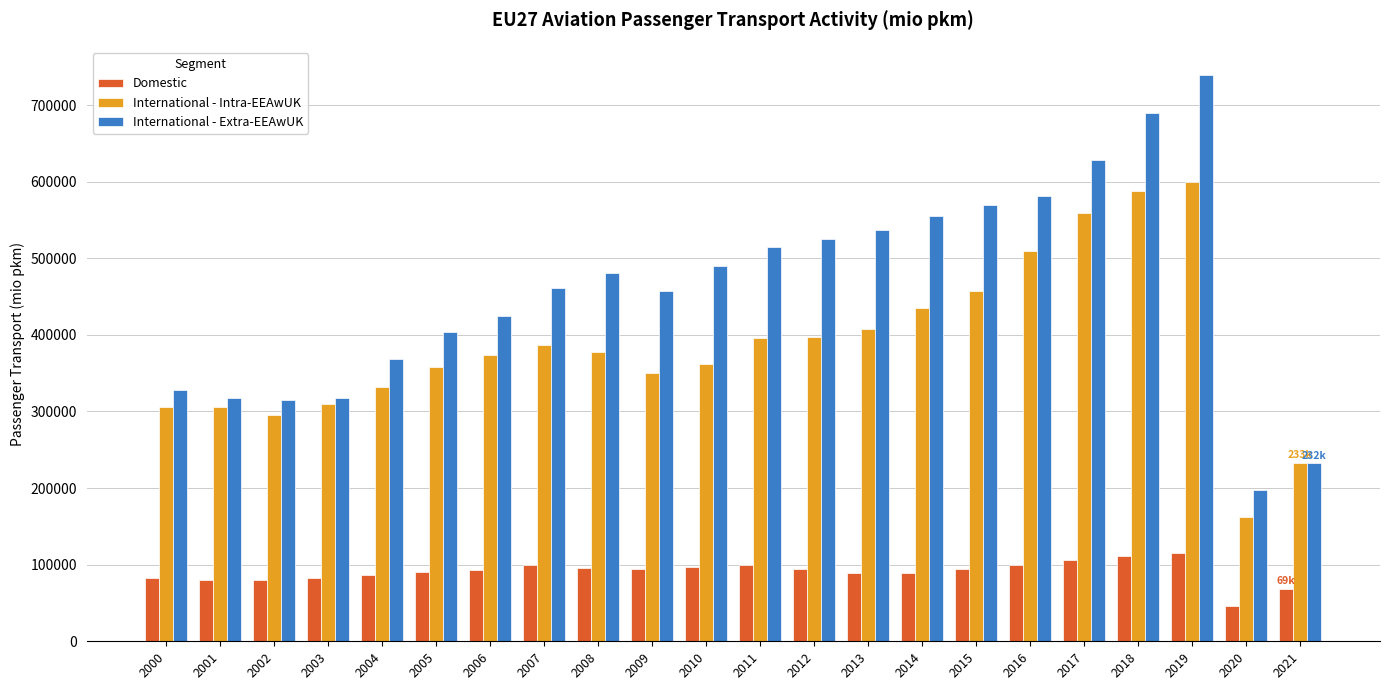

What are all the series names shown in the legend?

Domestic, International - Intra-EEAwUK, International - Extra-EEAwUK